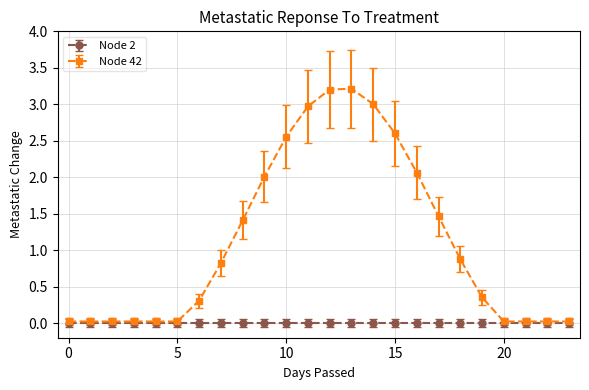

Which series has the largest range (max minus min)?

Node 42